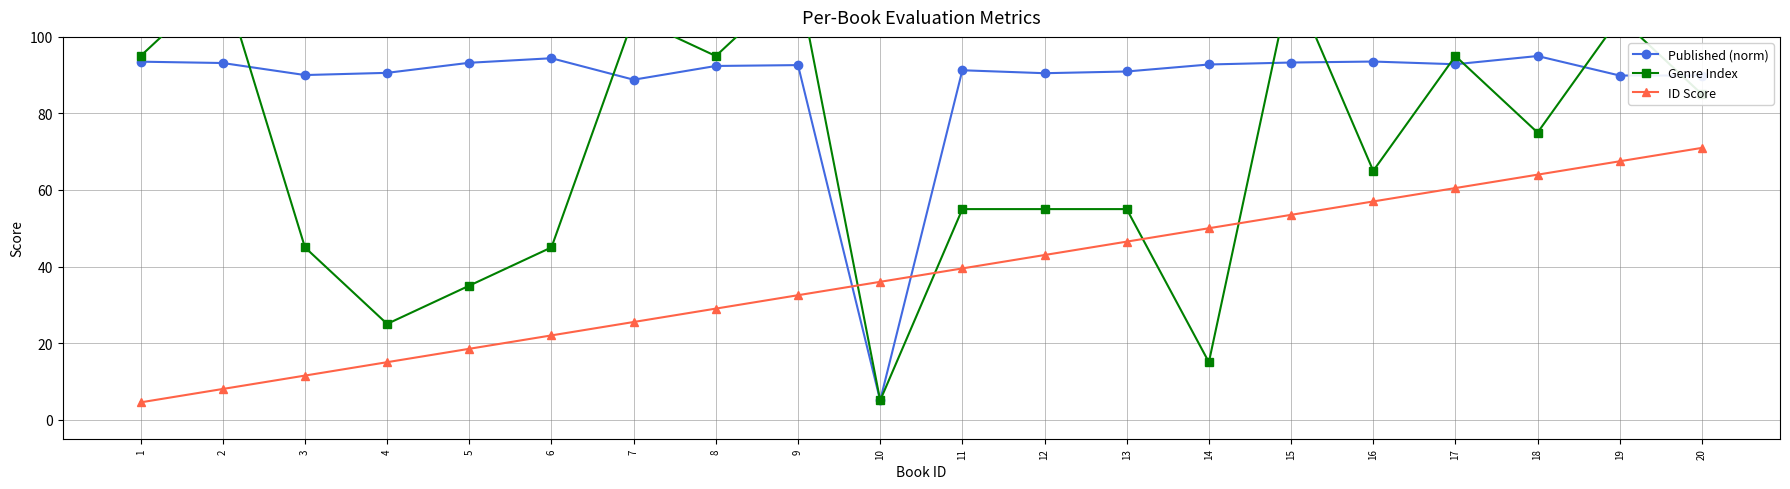

What is the average value of the Published (norm) series?

87.7